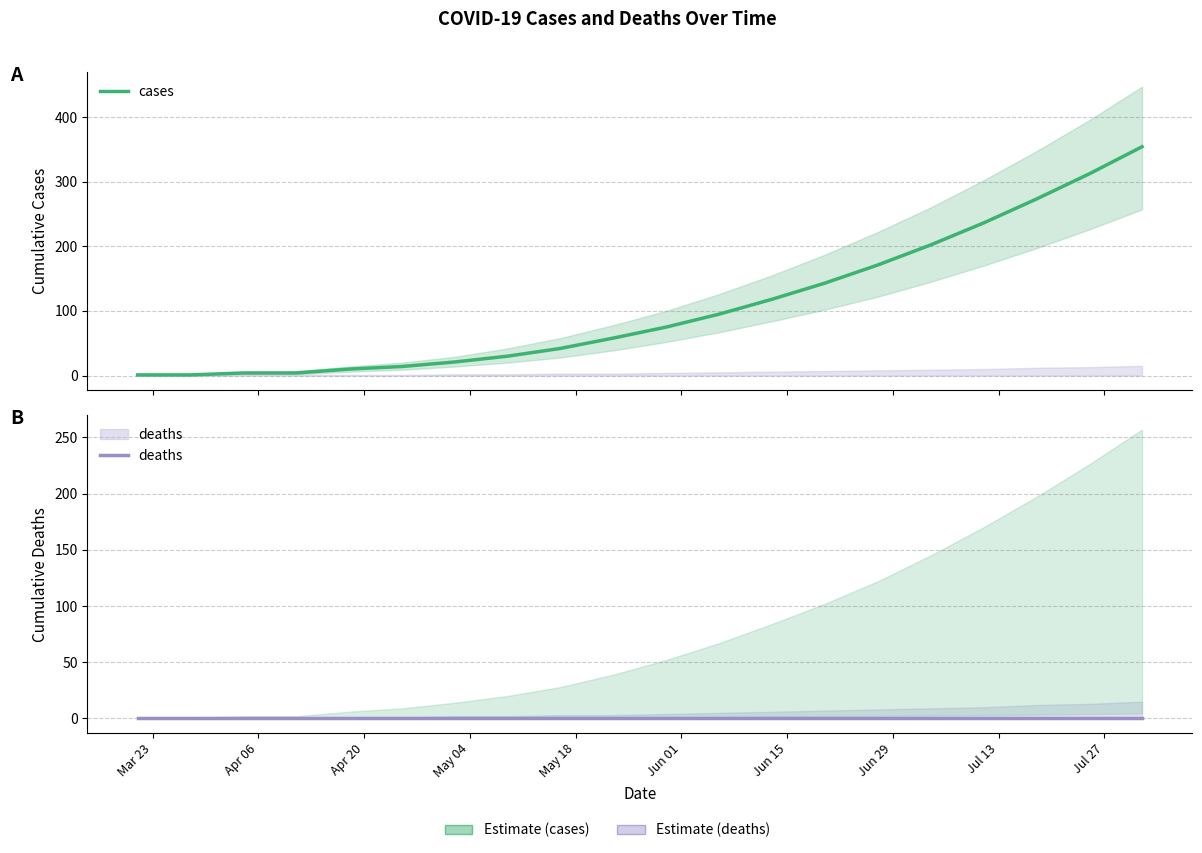

How many values in the cases series exceed 75?

9